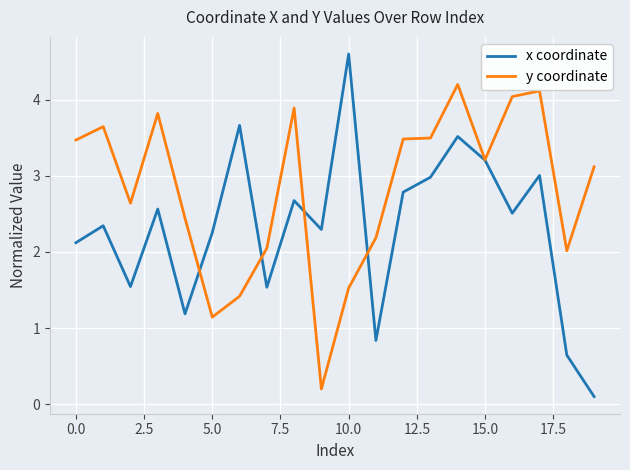

Is this an area chart (filled region under the line)?

No